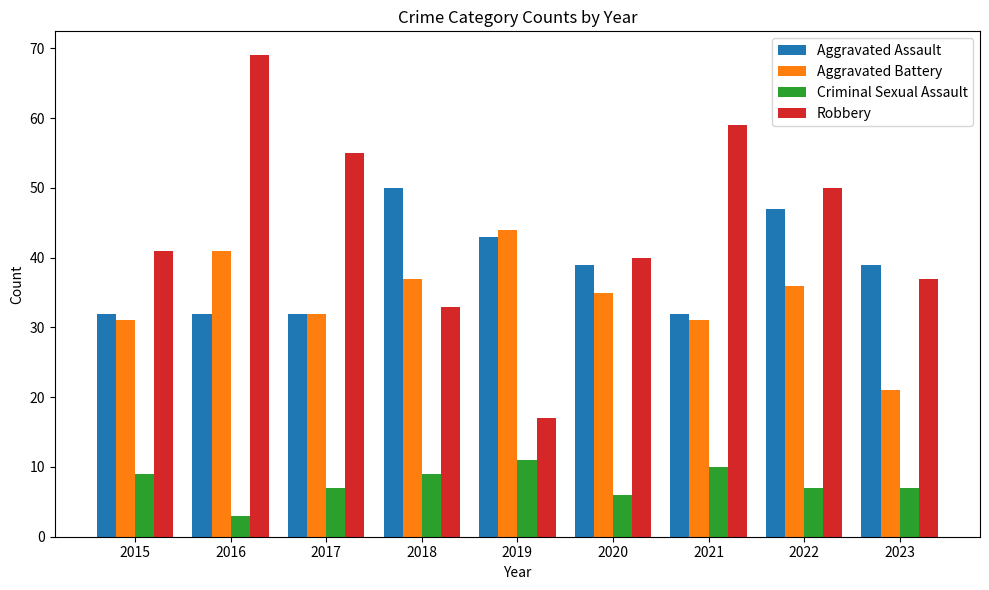

Is it true that Criminal Sexual Assault equals 10 at 2021?

True